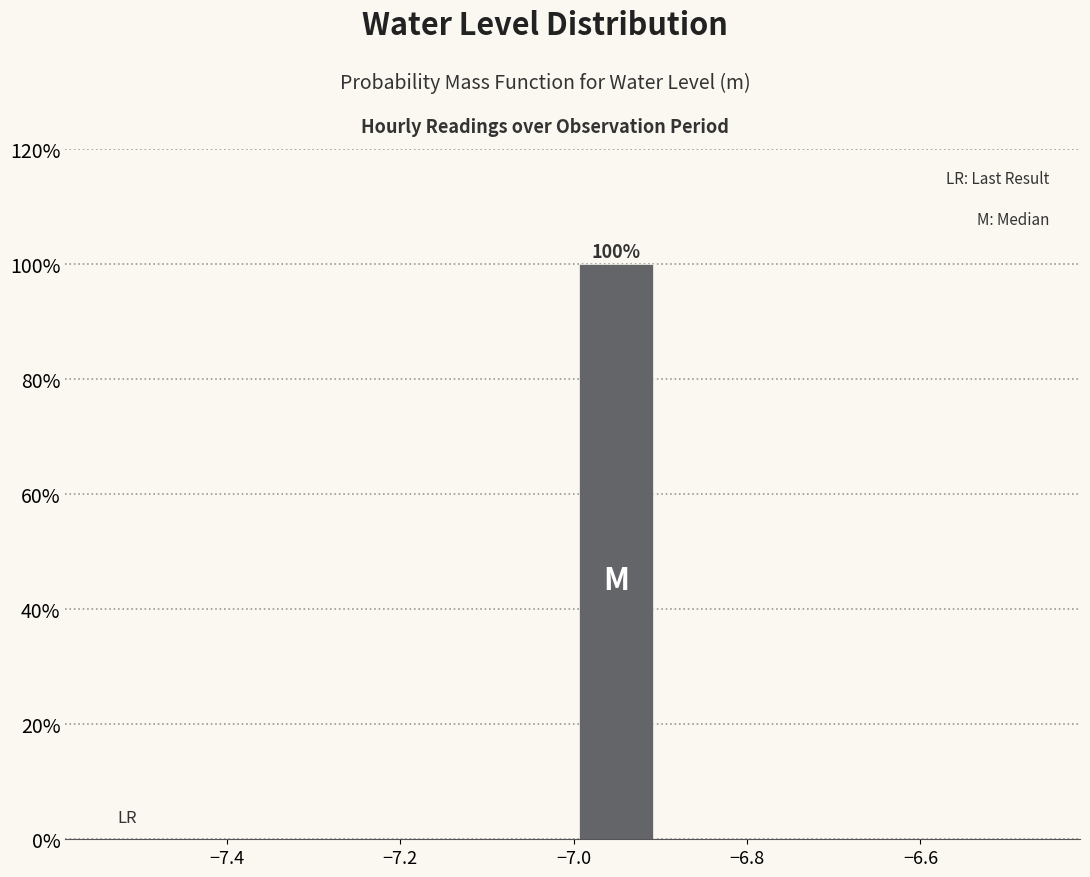

Over which range of the x-axis is the bar tallest?

-7.0 to -6.9